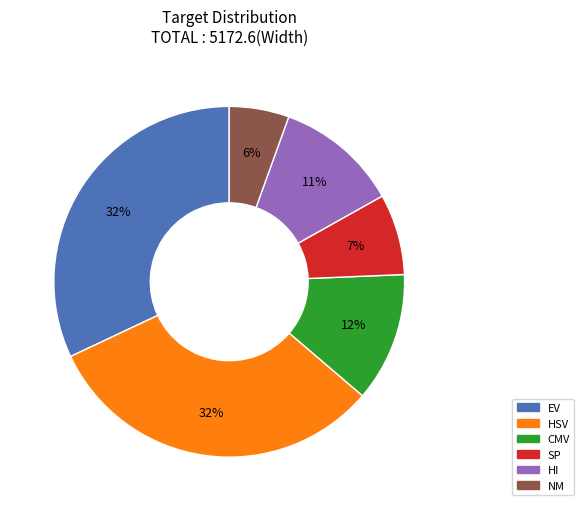

Which has a higher value, NM or SP?

SP